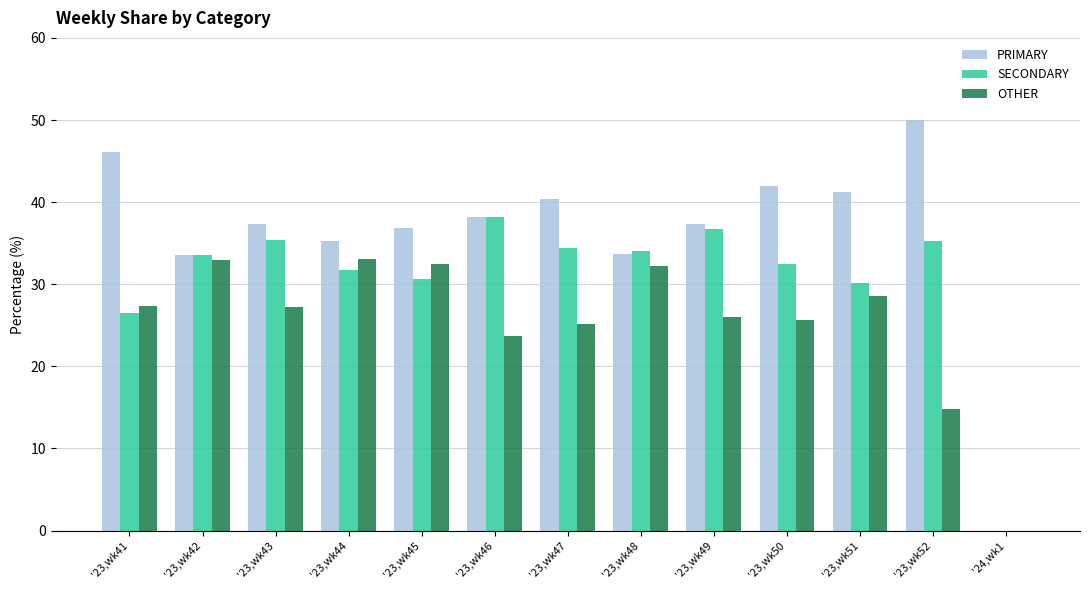

The value of SECONDARY at '23,wk50 is 32.4. True or false?

True